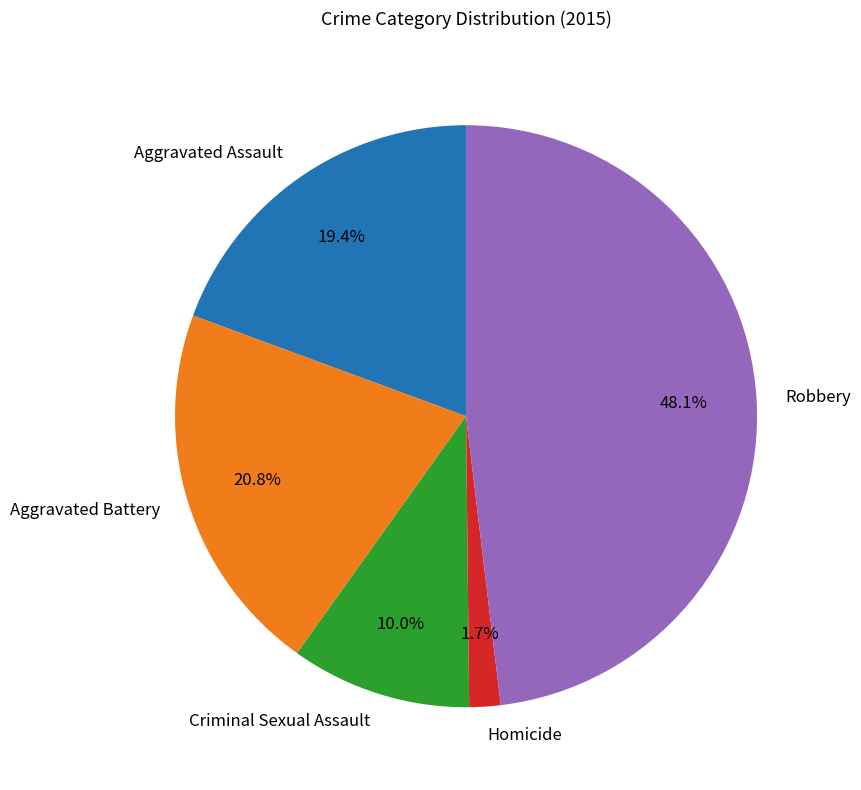

Is there a majority slice in this chart?

No